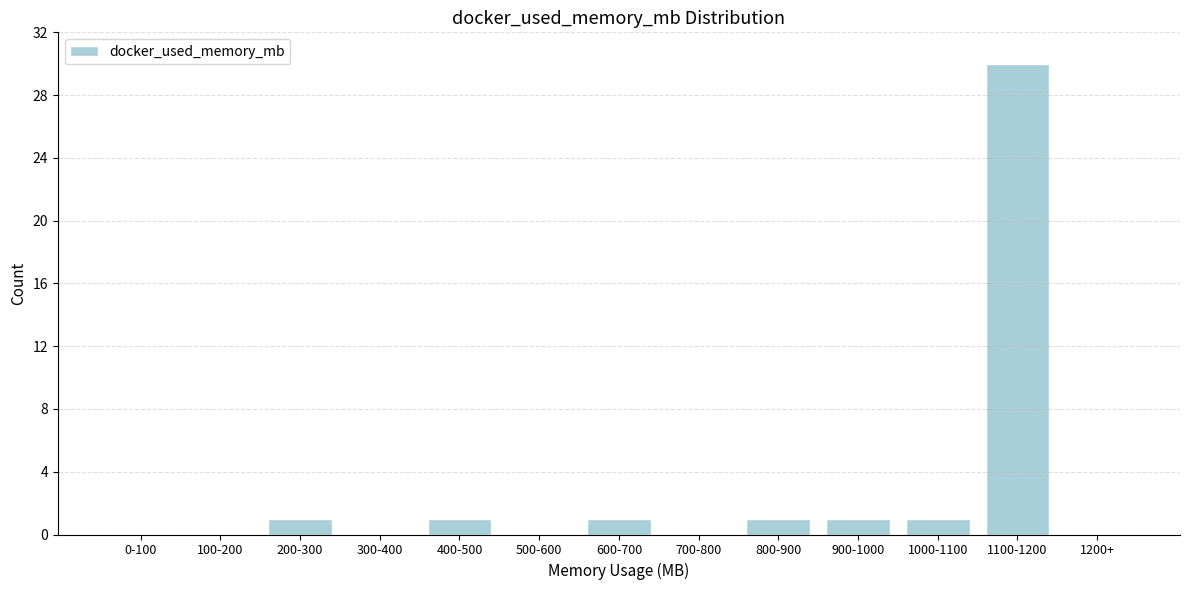

Reading left to right, list all the values displayed in this chart.

0-100=0	100-200=0	200-300=1	300-400=0	400-500=1	500-600=0	600-700=1	700-800=0	800-900=1	900-1000=1	1000-1100=1	1100-1200=30	1200+=0